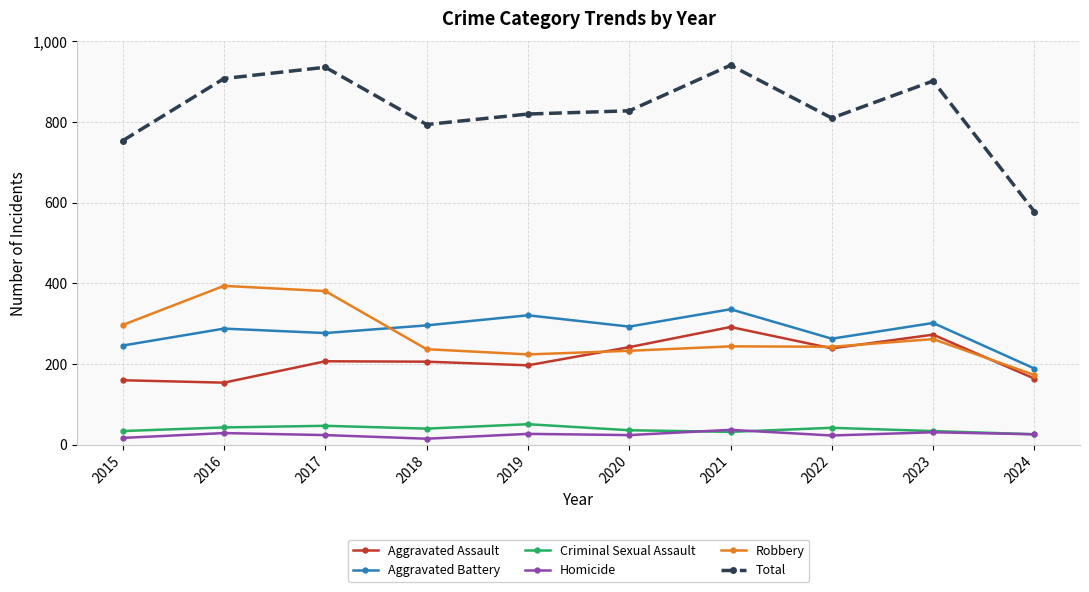

What is the difference between the second highest and minimum values in the Aggravated Battery series?

132